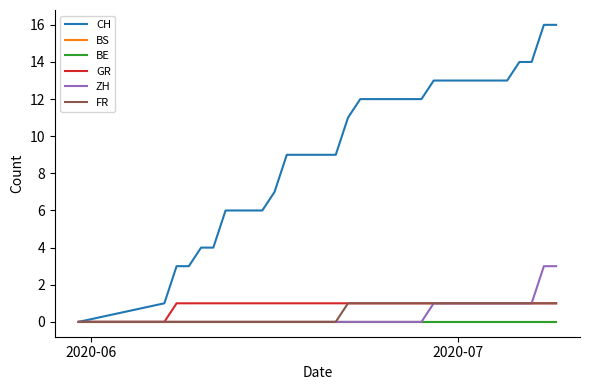

True or false: CH and ZH intersect in this chart.

False